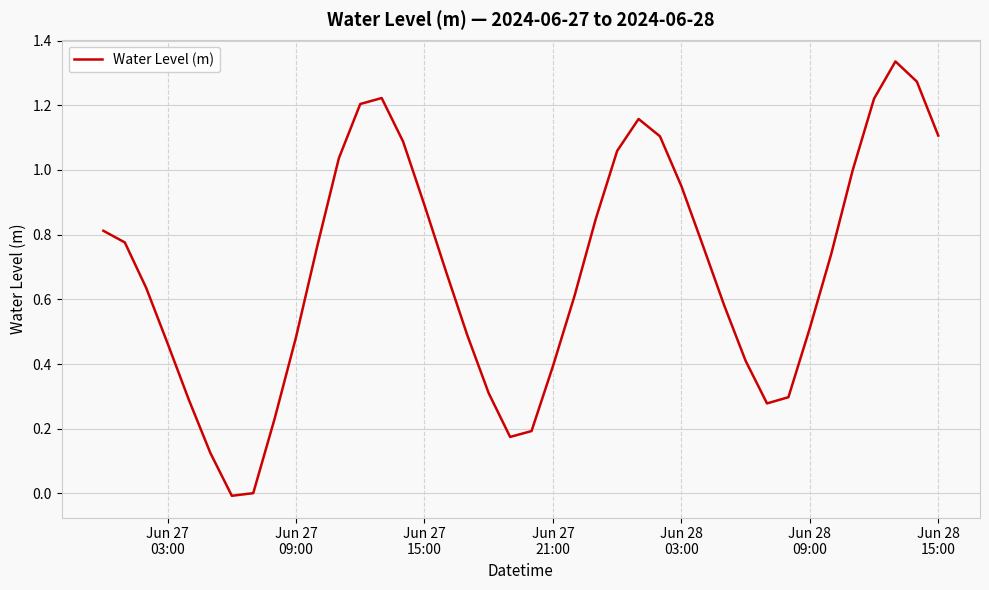

Does the chart display data point markers on the line(s)?

No